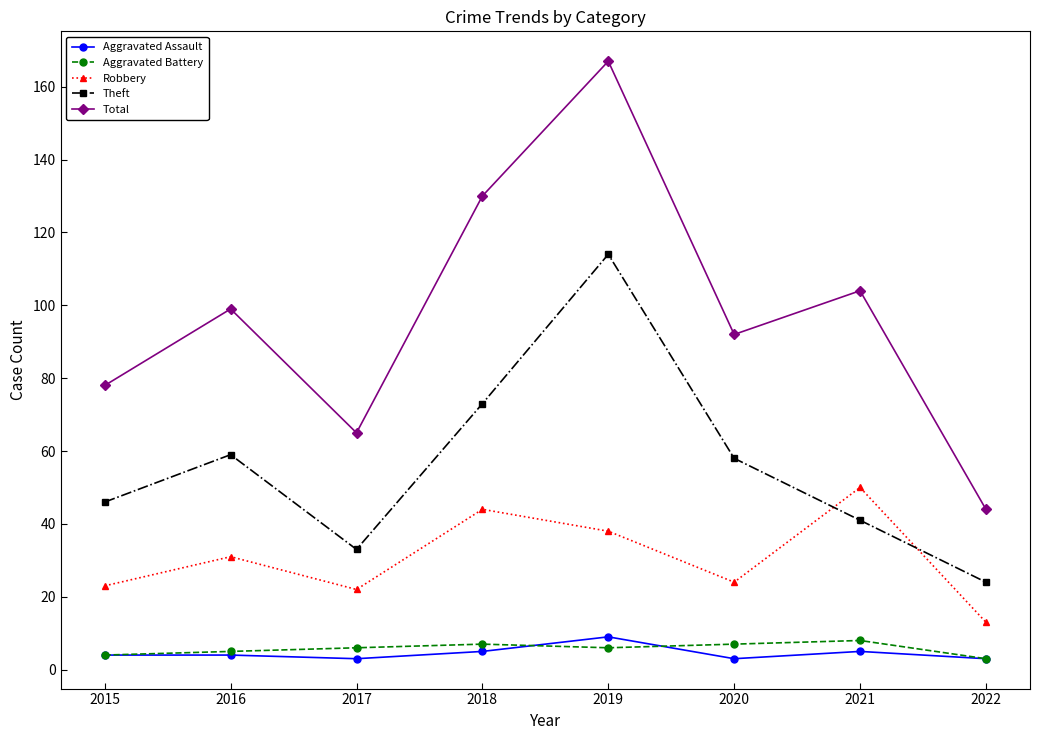

Count the number of categories in the chart.

8